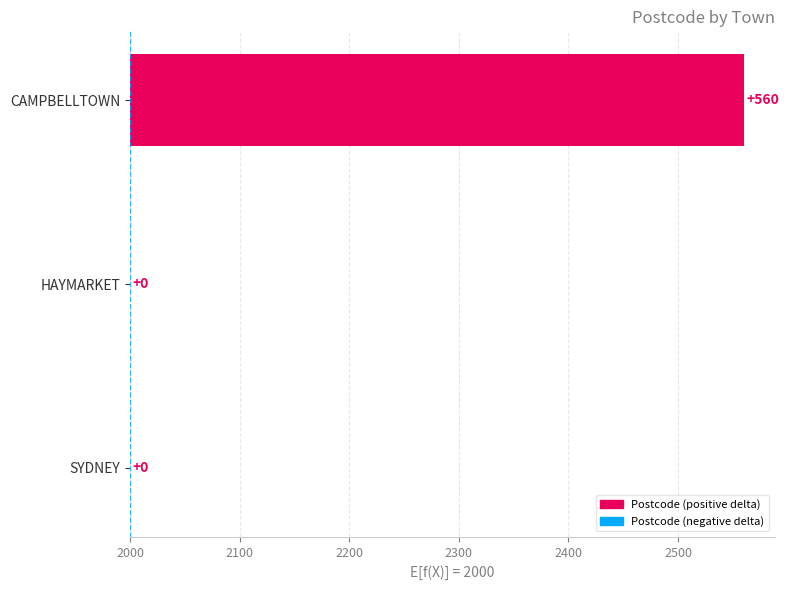

Reading left to right, extract all data points from this chart.

0	0	560